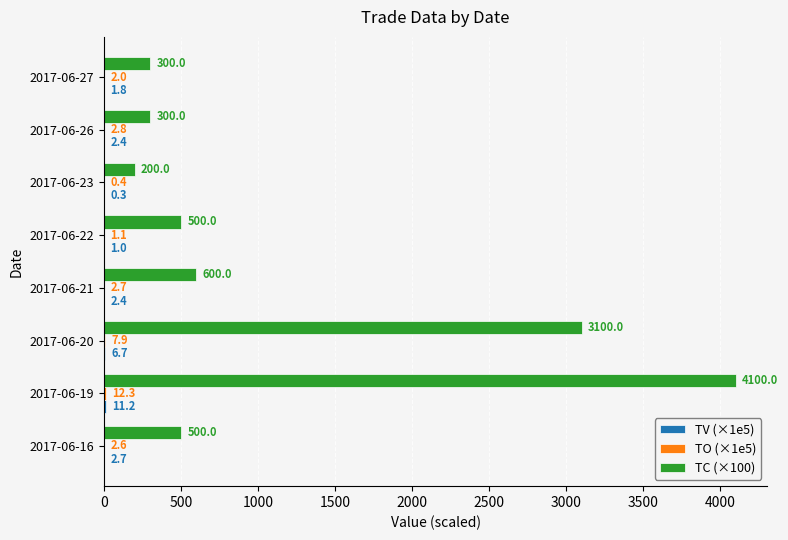

Between 2017-06-21 and 2017-06-22, which series saw the biggest shift?

TC (×100)